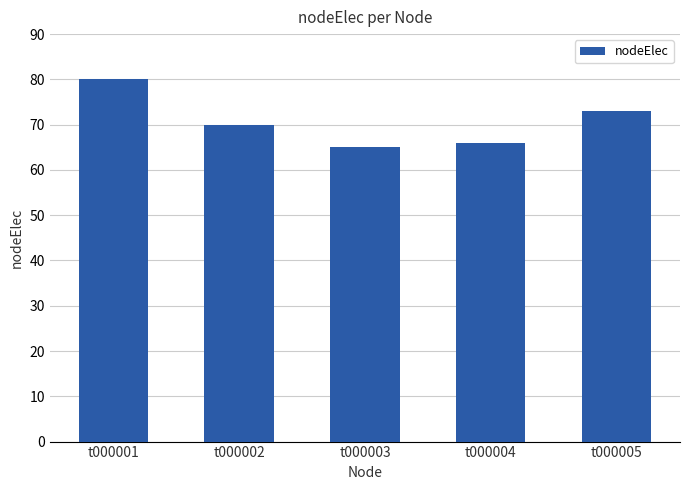

Which category has the highest value across all series?

t000001